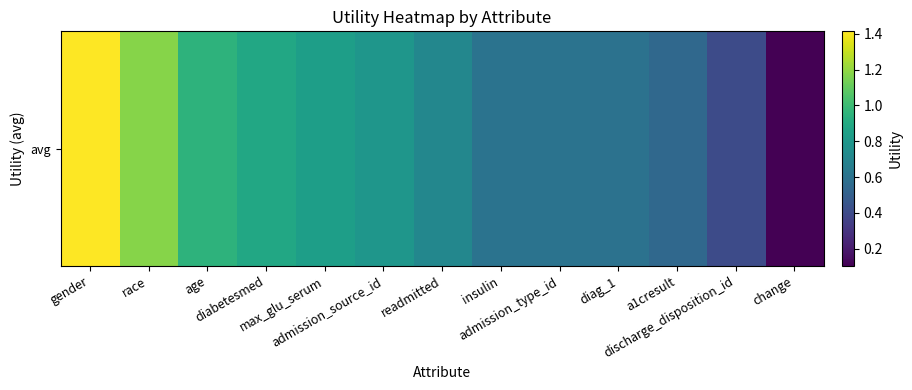

Rank the categories by value from highest to lowest.

gender, race, age, diabetesmed, max_glu_serum, admission_source_id, readmitted, insulin, admission_type_id, diag_1, a1cresult, discharge_disposition_id, change